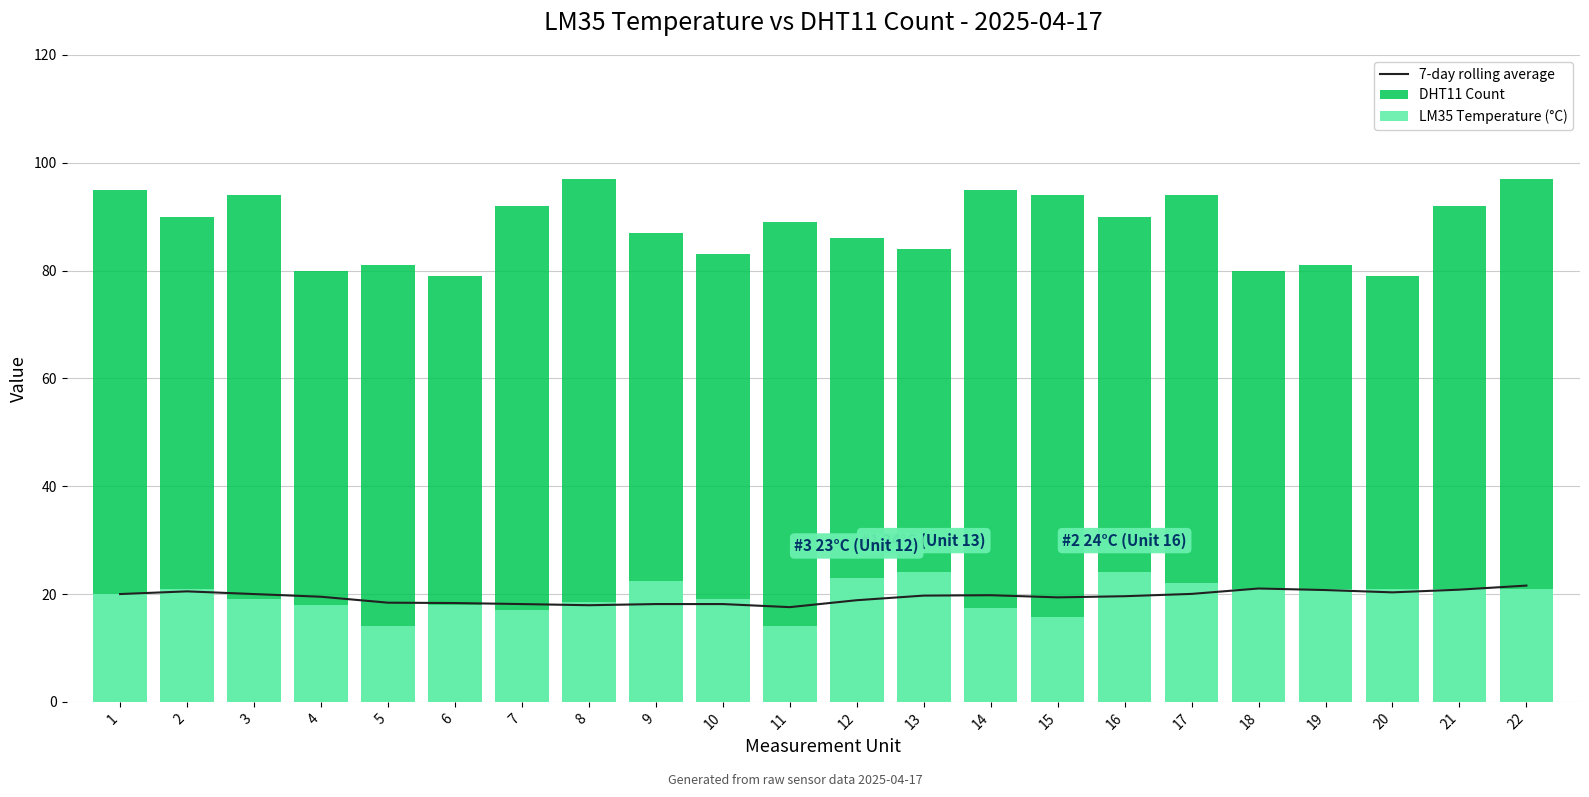

How many values in the 7-day rolling average series exceed 19?

14